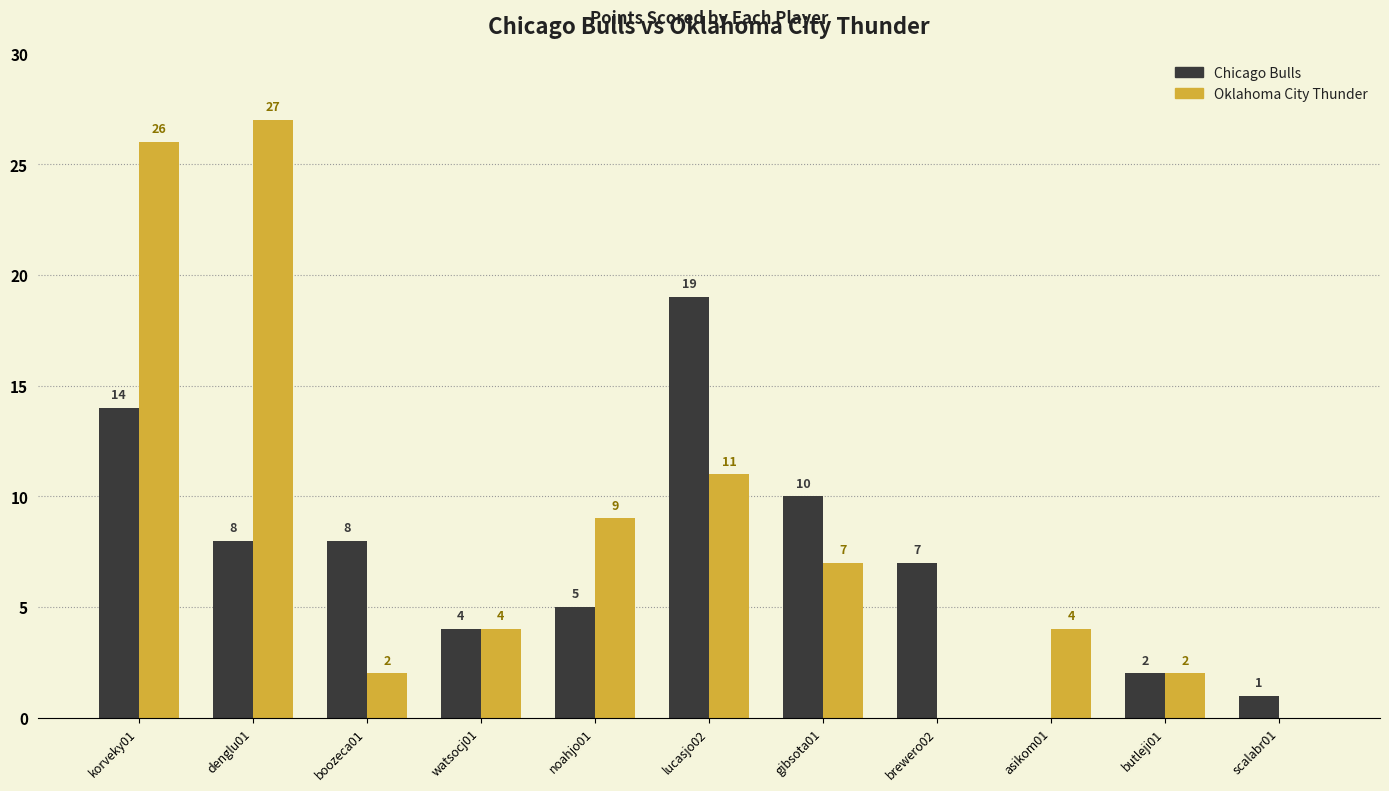

Reading left to right, list all the values displayed in this chart.

Chicago Bulls: 14	8	8	4	5	19	10	7	0	2	1
Oklahoma City Thunder: 26	27	2	4	9	11	7	0	4	2	0